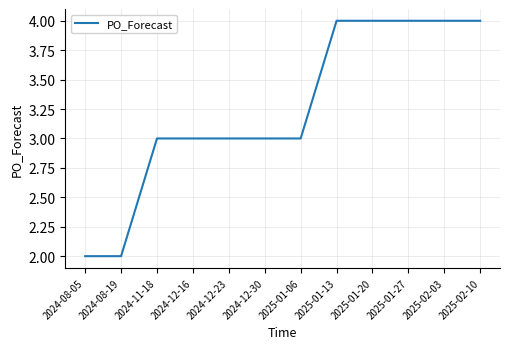

What is the maximum value shown in the chart?

4